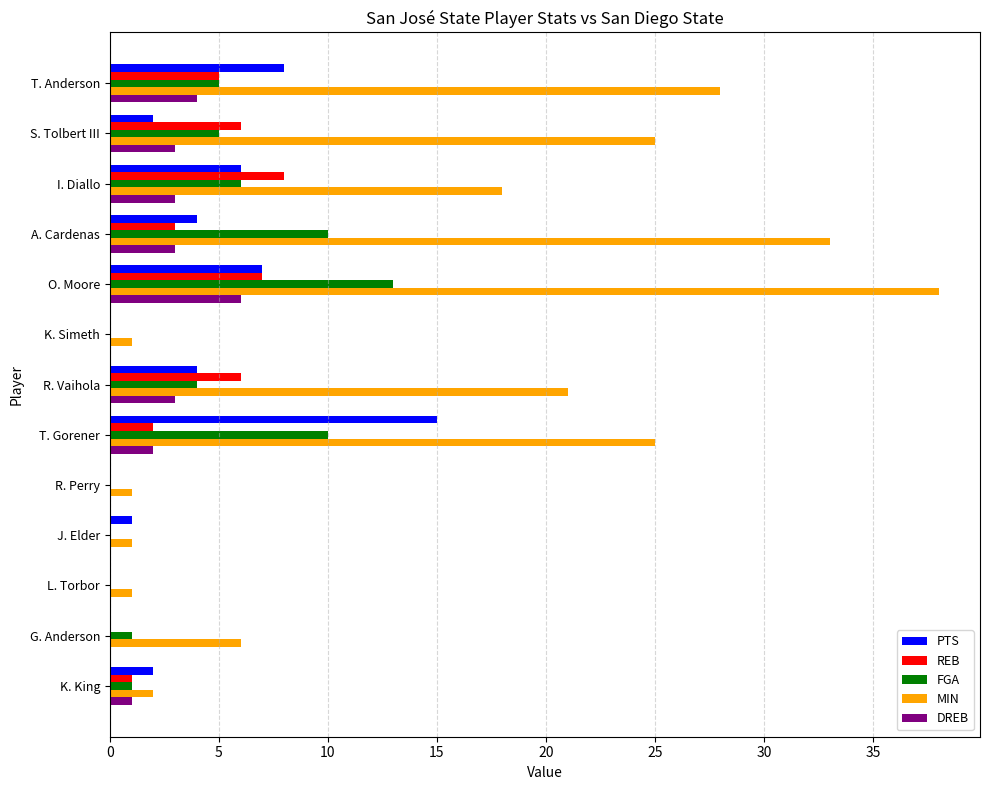

At which category is the sum across all series the highest?

O. Moore